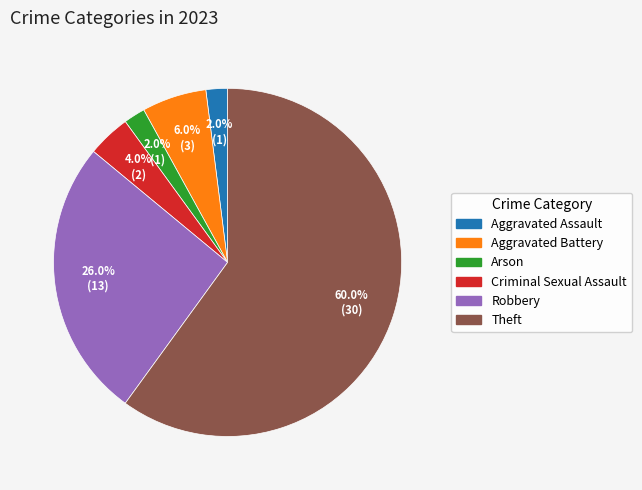

How many segments does this pie chart have?

6